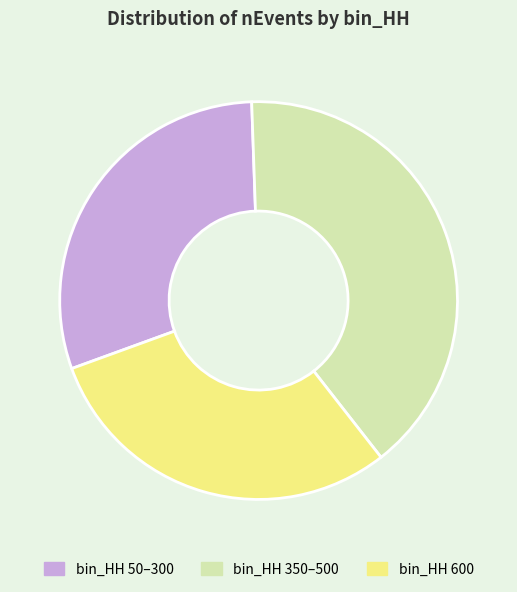

Does any single category account for the majority?

No